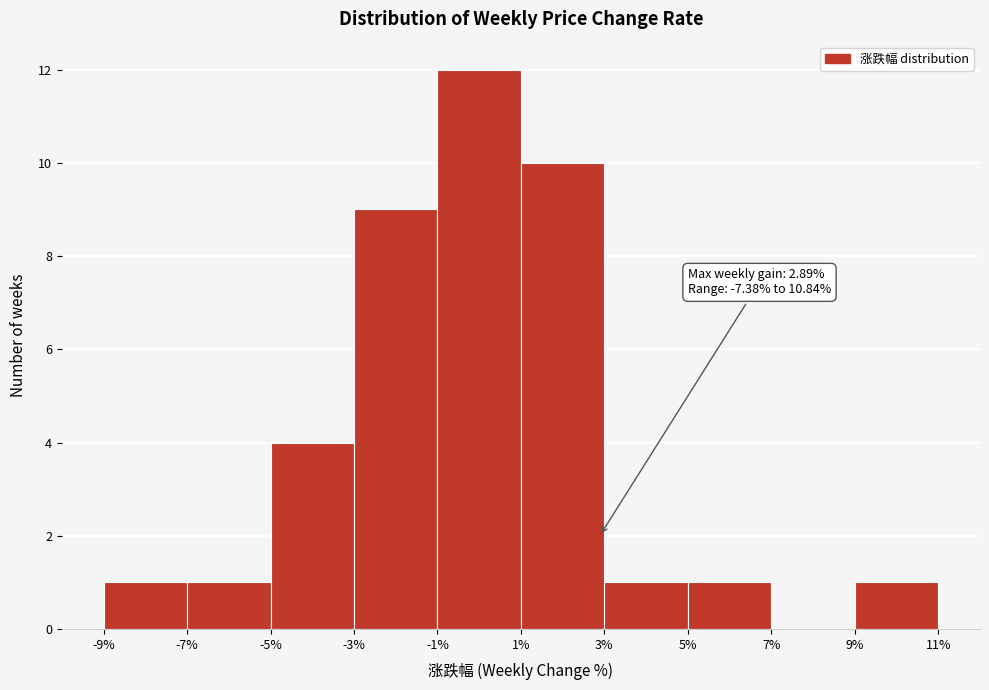

Over which range of the x-axis is the bar tallest?

-1% to 1%